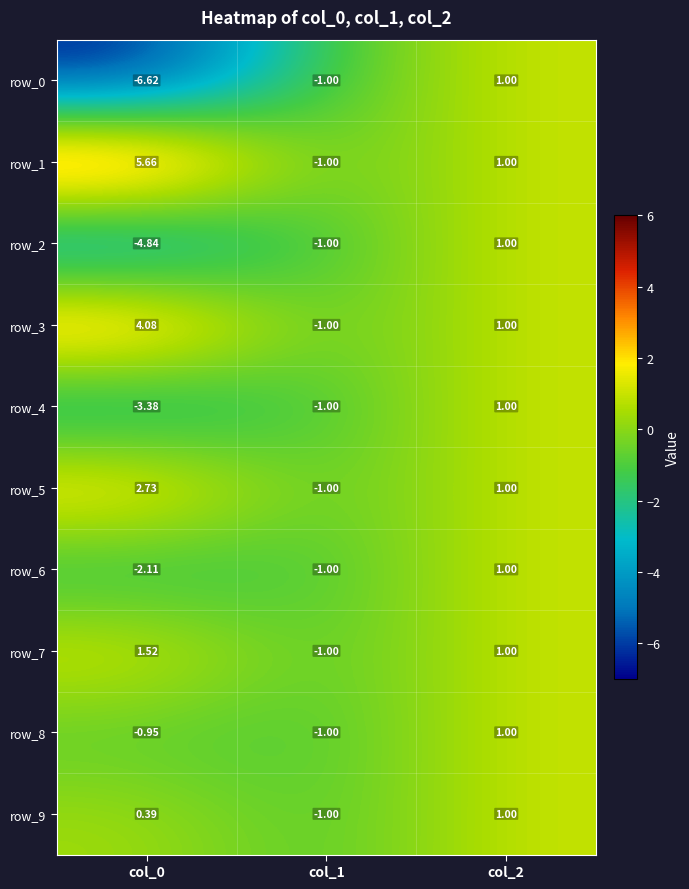

How many positive values does the row_8 series have?

1